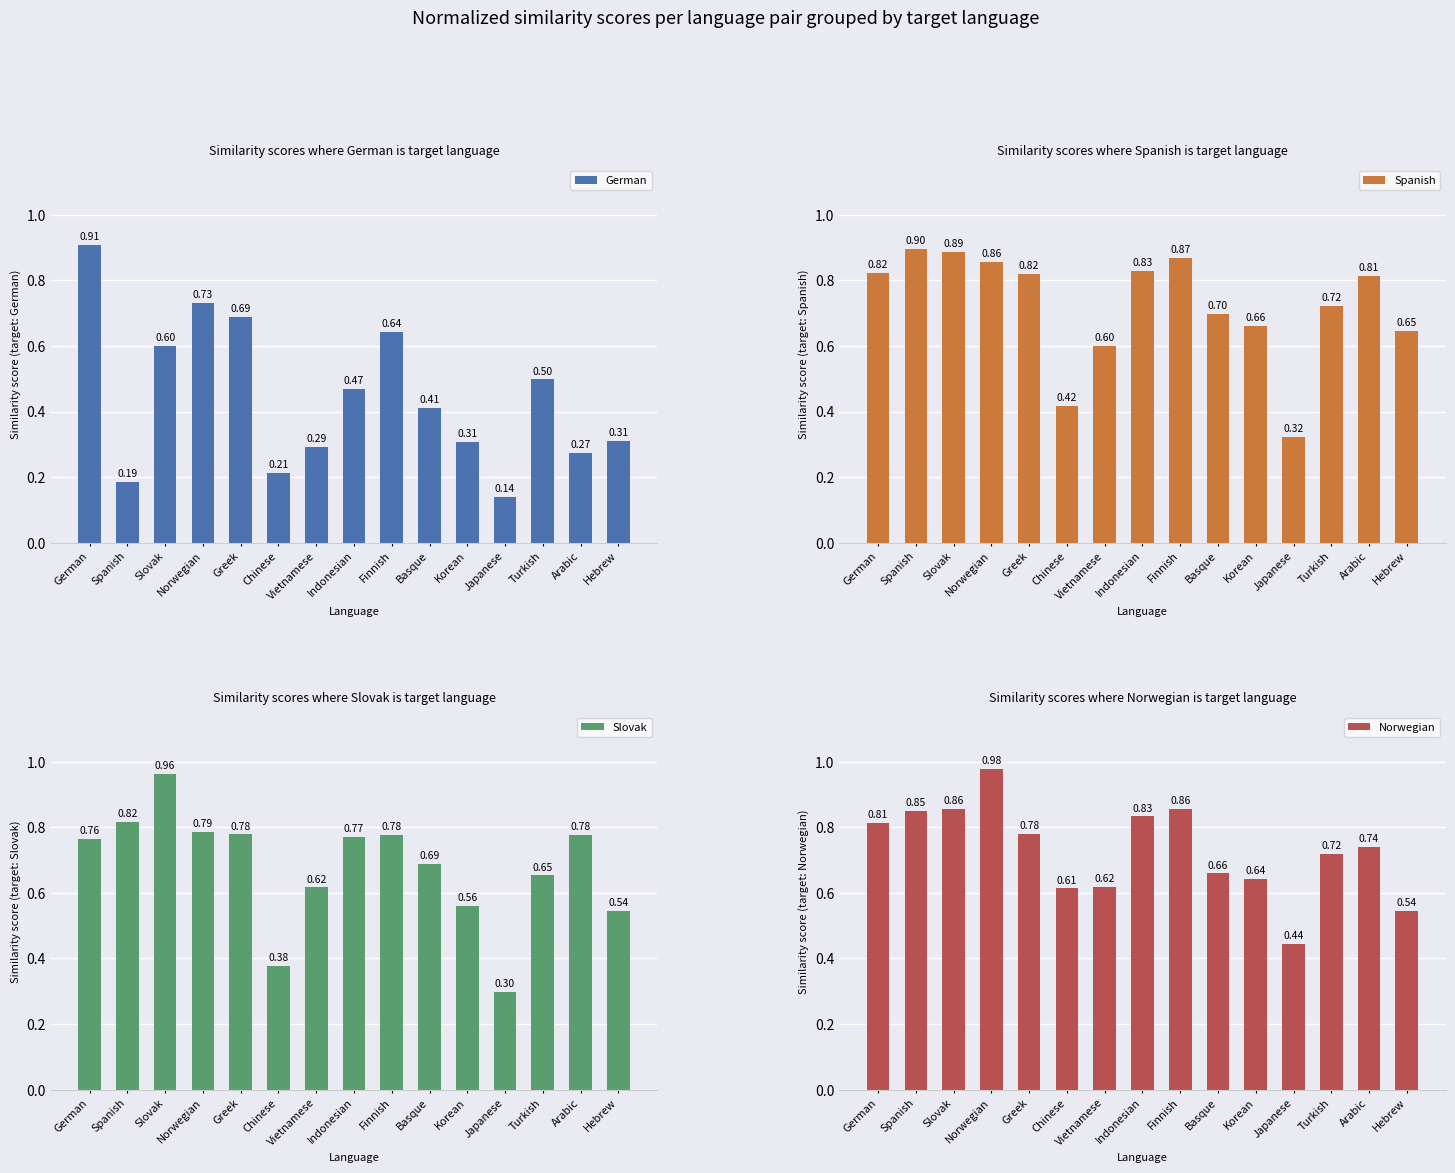

Reading left to right, list all the values displayed in this chart.

German: 0.9	0.2	0.6	0.7	0.7	0.2	0.3	0.5	0.6	0.4	0.3	0.1	0.5	0.3	0.3
Spanish: 0.8	0.9	0.9	0.9	0.8	0.4	0.6	0.8	0.9	0.7	0.7	0.3	0.7	0.8	0.6
Slovak: 0.8	0.8	1.0	0.8	0.8	0.4	0.6	0.8	0.8	0.7	0.6	0.3	0.7	0.8	0.5
Norwegian: 0.8	0.9	0.9	1.0	0.8	0.6	0.6	0.8	0.9	0.7	0.6	0.4	0.7	0.7	0.5